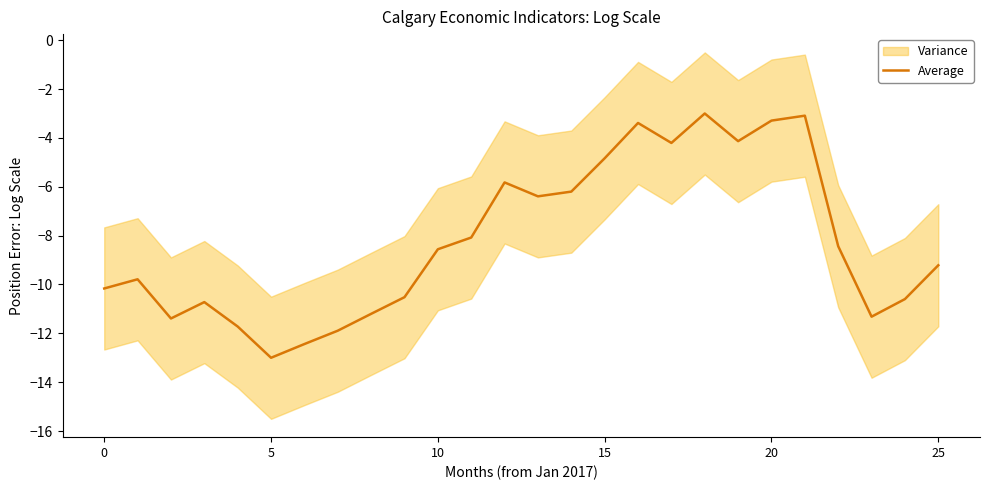

What is the highest value of the Average series?

-3.0